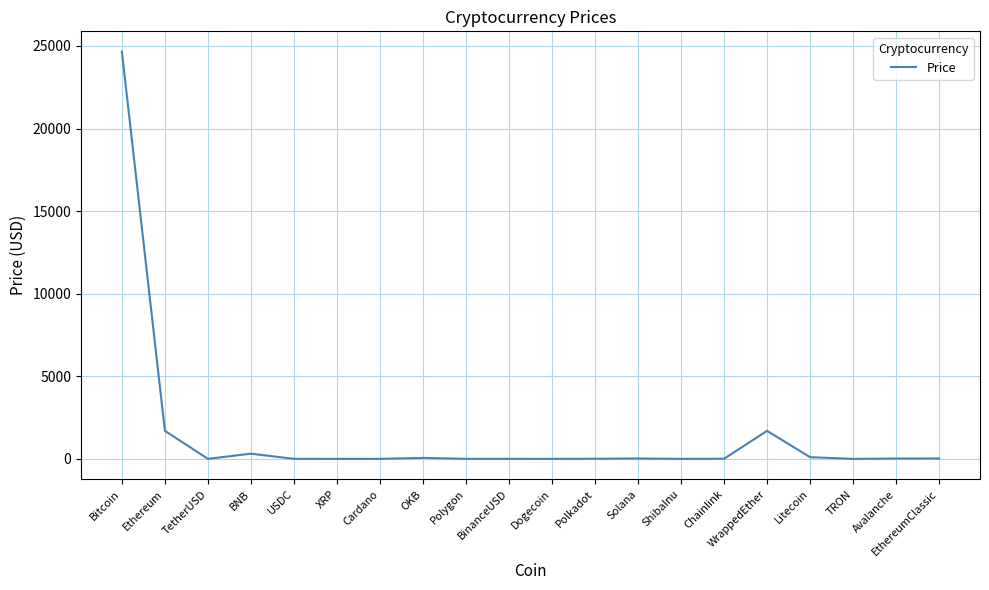

Does the chart have visible grid lines?

Yes